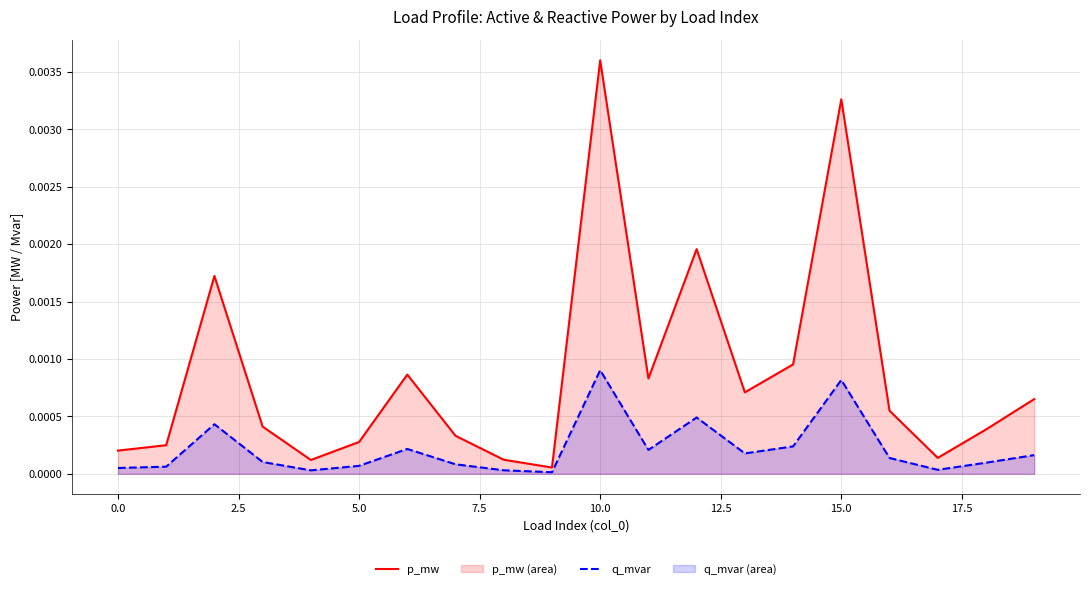

Rank the series at 11 from highest to lowest value.

p_mw, q_mvar